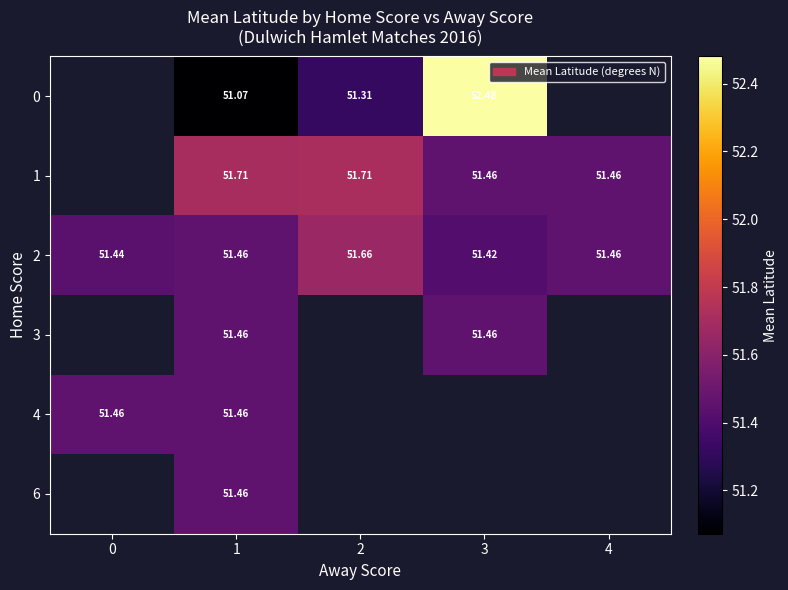

Is the value of 4 at 1 greater than the value of 2 at 2?

No